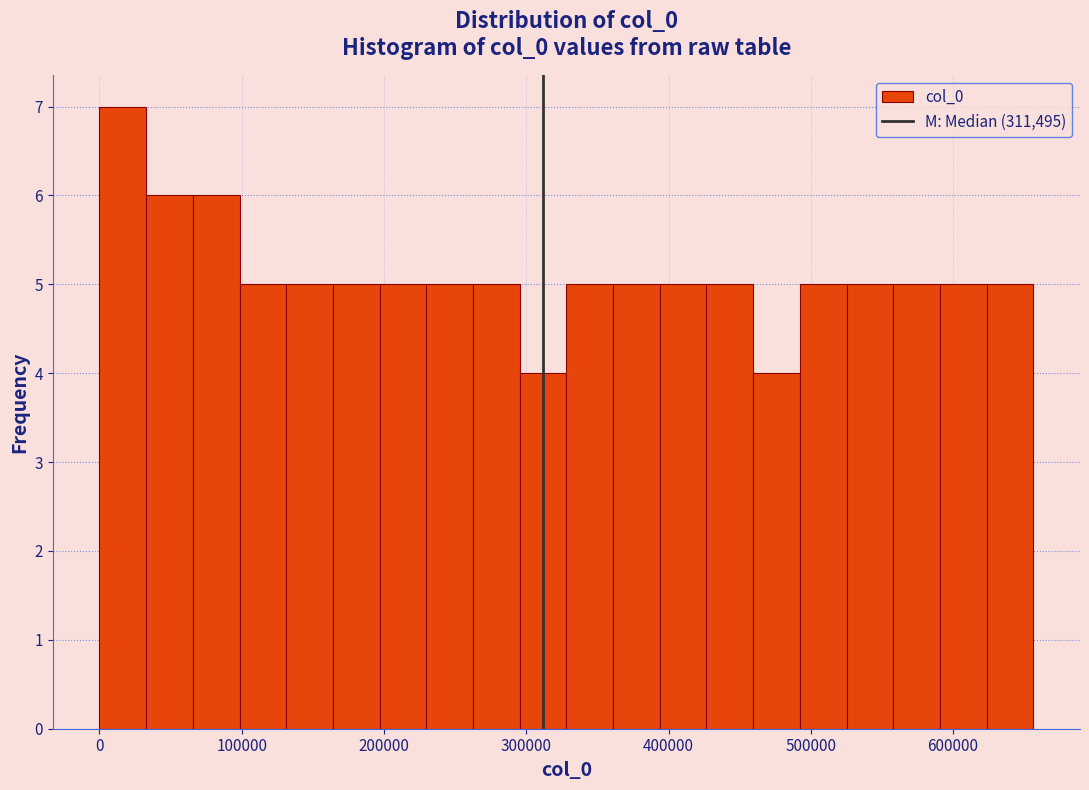

Around what value on the x-axis is the tallest bar? Give the approximate position of its centre, as read against the axis.

20000